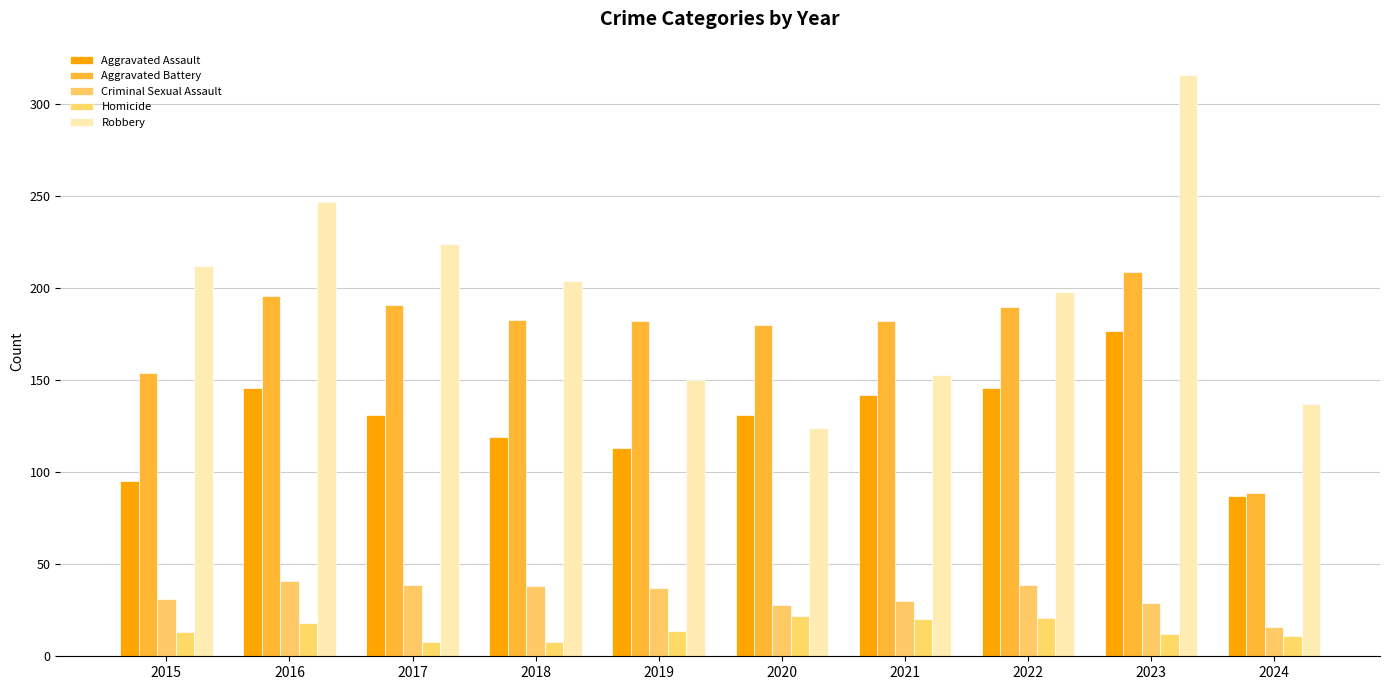

Is it true that Homicide equals 20 at 2021?

True